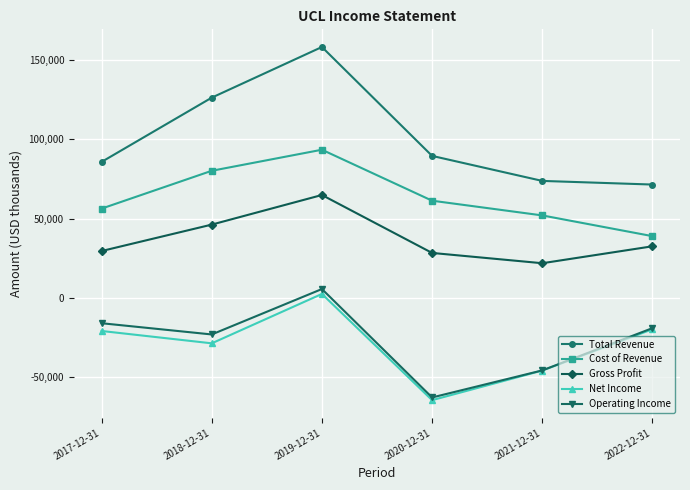

What is the difference between the Gross Profit values at 2022-12-31 and 2017-12-31?

3000